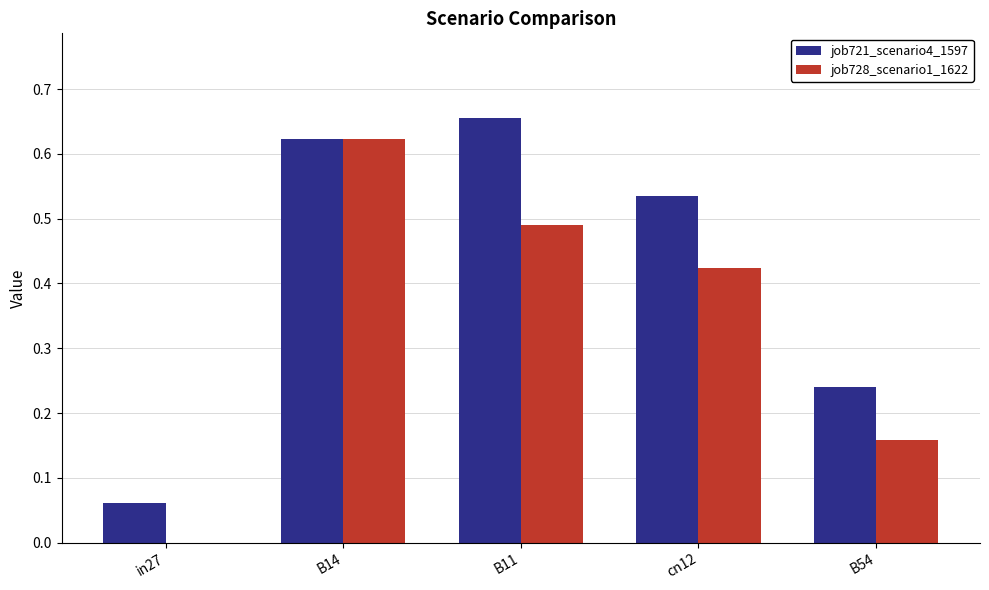

The job721_scenario4_1597 series shows 0.8 at cn12. True or false?

False